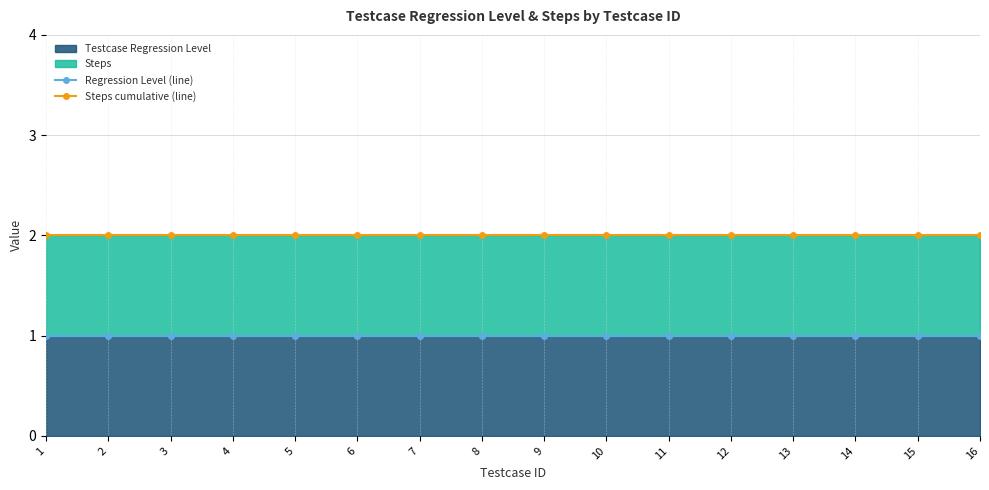

Reading left to right, what are all the values shown in this chart?

Regression Level (line): 1	1	1	1	1	1	1	1	1	1	1	1	1	1	1	1
Steps cumulative (line): 2	2	2	2	2	2	2	2	2	2	2	2	2	2	2	2